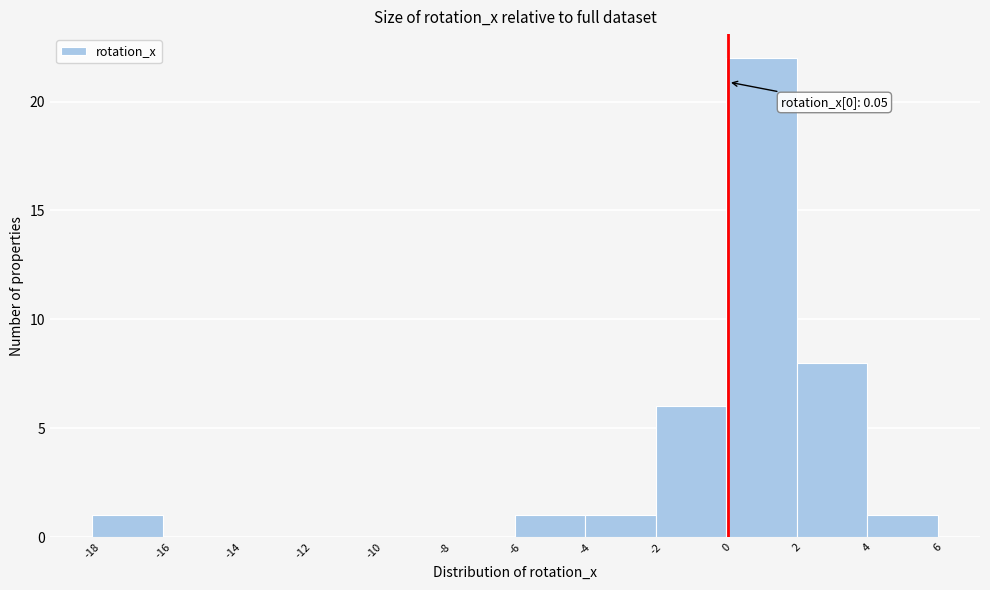

Which range on the x-axis has the tallest bar?

0 to 2